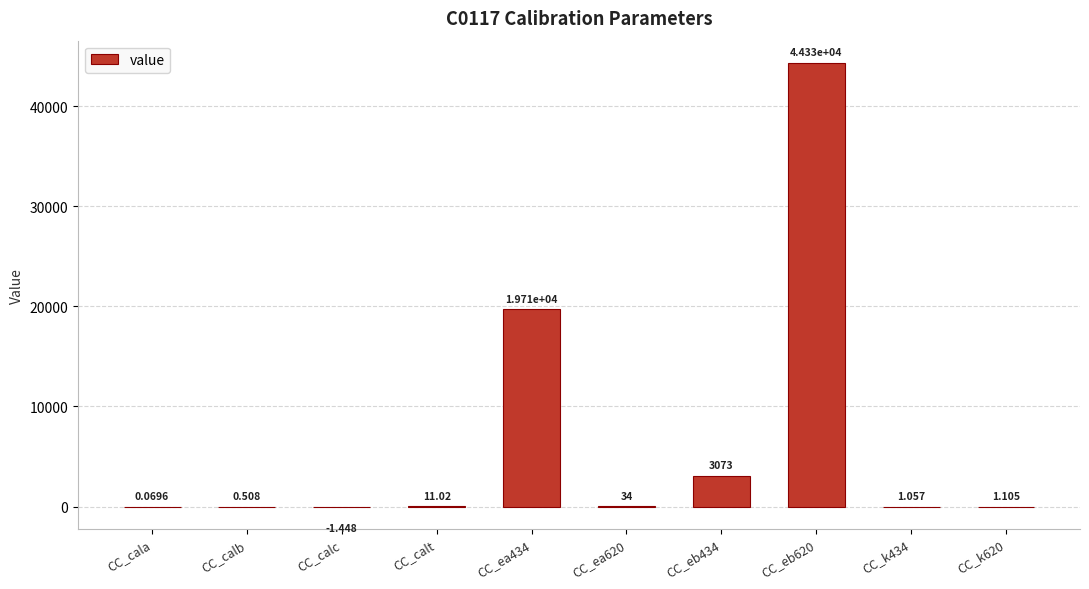

Which has a higher value, CC_k620 or CC_calt?

CC_calt